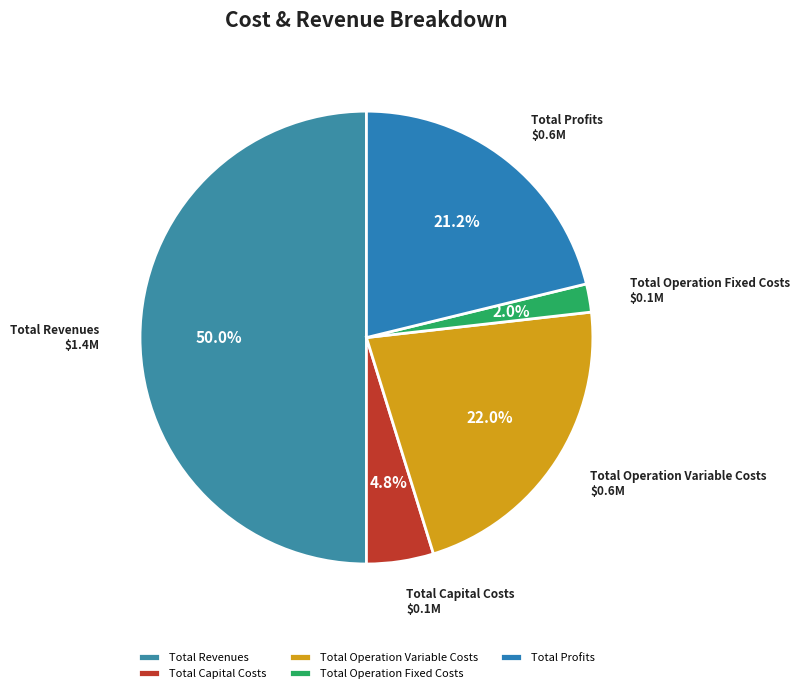

True or false: Total Revenues accounts for 64% of the total.

False